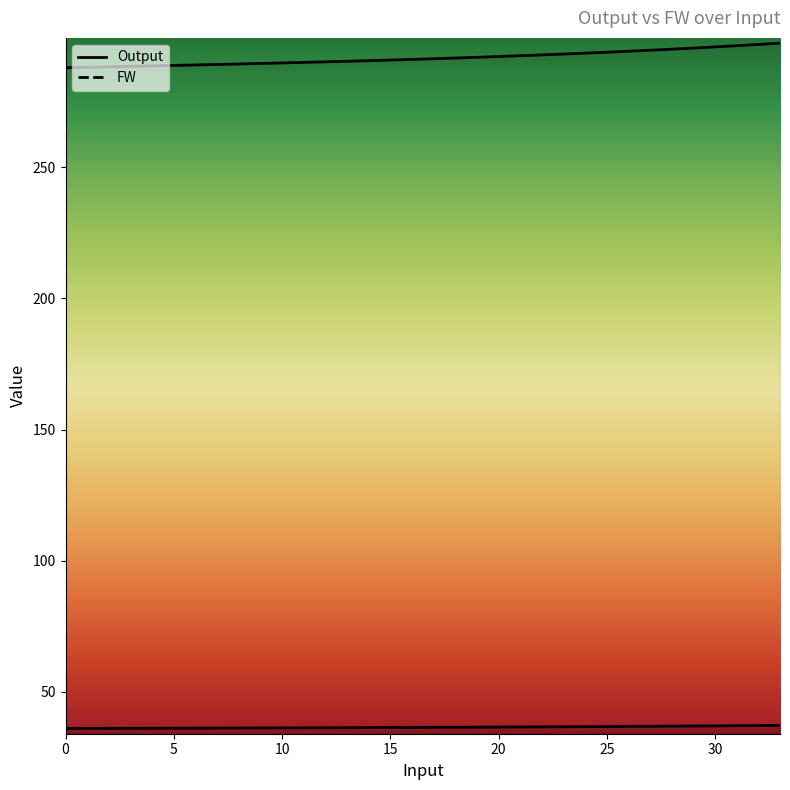

Reading left to right, transcribe all the data shown in this chart.

Output: 36.0	36.0	36.0	36.1	36.1	36.1	36.1	36.2	36.2	36.2	36.2	36.3	36.3	36.3	36.3	36.4	36.4	36.4	36.5	36.5	36.5	36.6	36.6	36.7	36.7	36.7	36.8	36.8	36.9	36.9	37.0	37.0	37.1	37.2
FW: 288.0	288.2	288.3	288.5	288.7	288.9	289.1	289.2	289.4	289.6	289.8	290.0	290.2	290.5	290.7	290.9	291.2	291.4	291.7	292.0	292.3	292.6	292.9	293.2	293.5	293.9	294.3	294.7	295.1	295.5	295.9	296.4	296.9	297.4